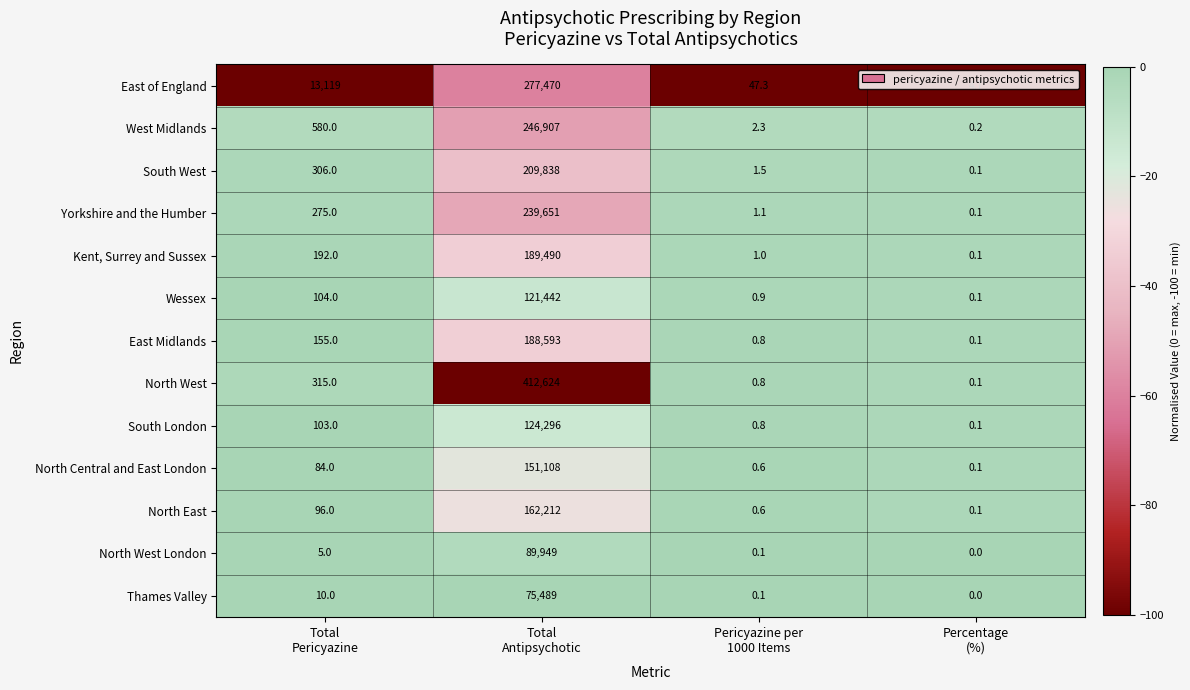

List the series in order of their peak value, lowest first.

Thames Valley, North West London, Wessex, South London, North Central and East London, North East, East Midlands, Kent, Surrey and Sussex, South West, Yorkshire and the Humber, West Midlands, East of England, North West